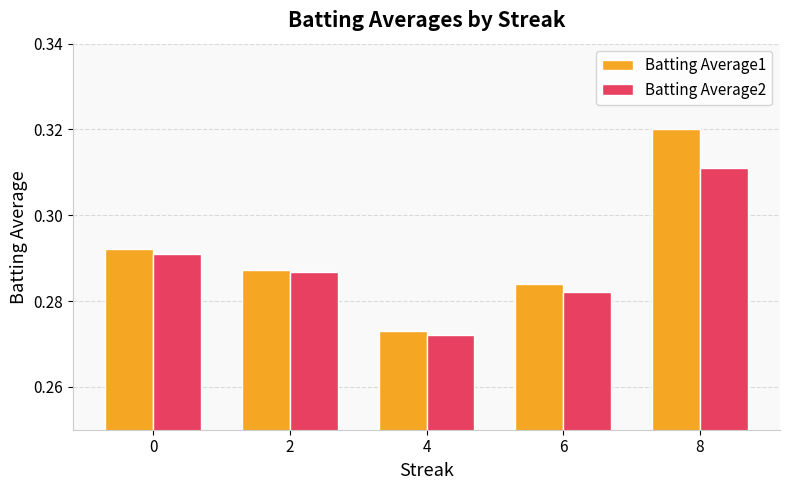

How many Batting Average2 values are between 0 and 1?

5